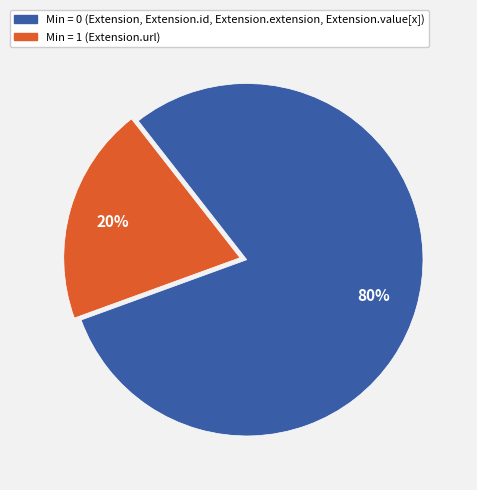

Does any single category account for the majority?

Yes